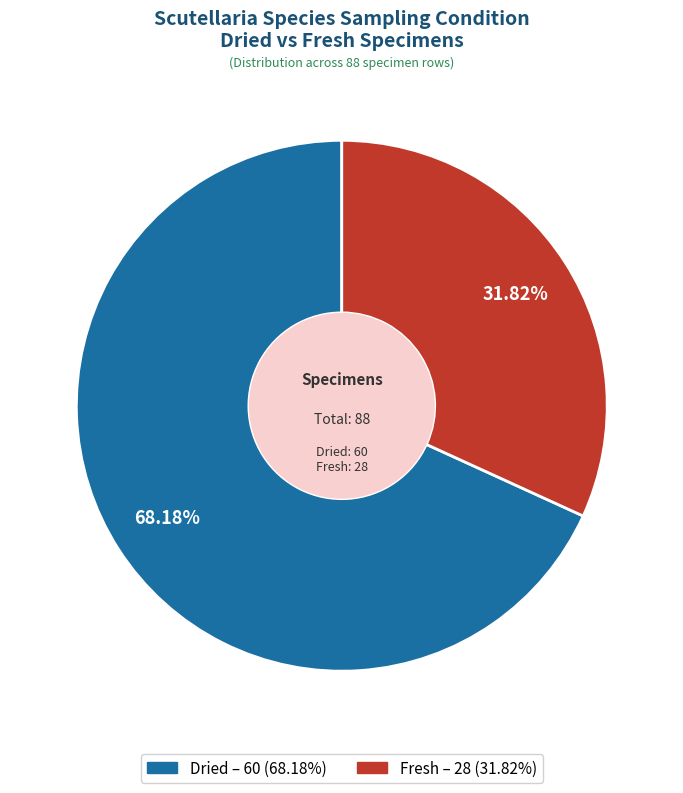

To the nearest percent, what is the difference between the largest and smallest slice percentages?

36%